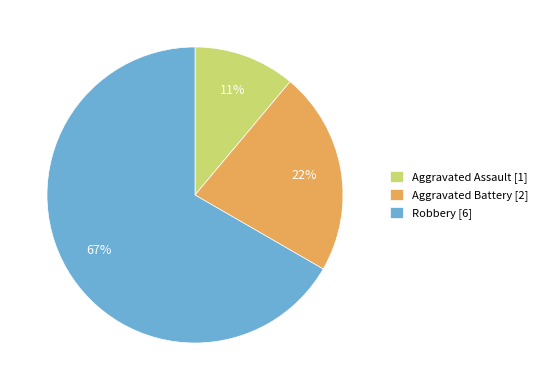

To the nearest percent, what is the difference between the largest and smallest slice percentages?

56%